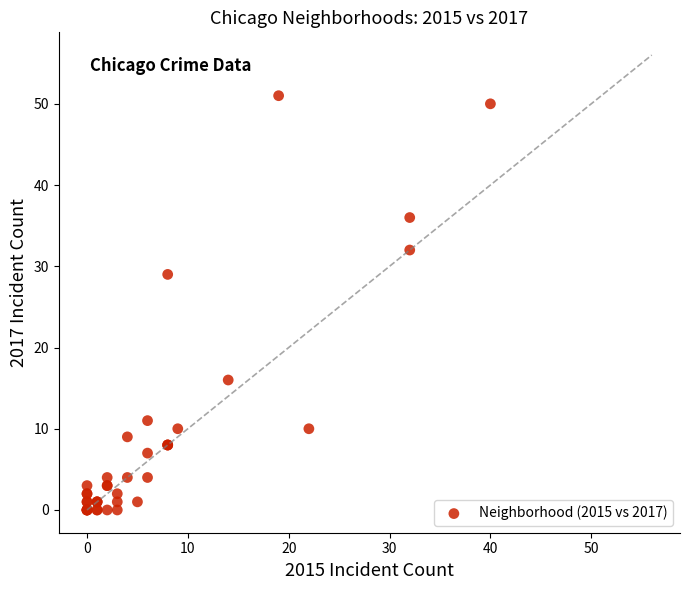

What Y value in the scatter plot is closest to 25?

29